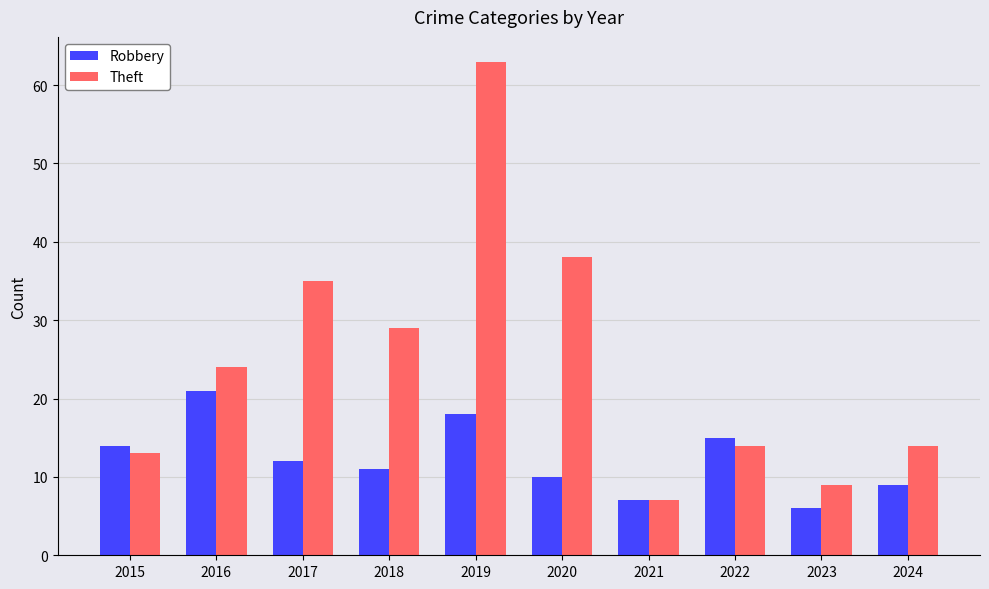

Between 2017 and 2021, which series saw the biggest shift?

Theft